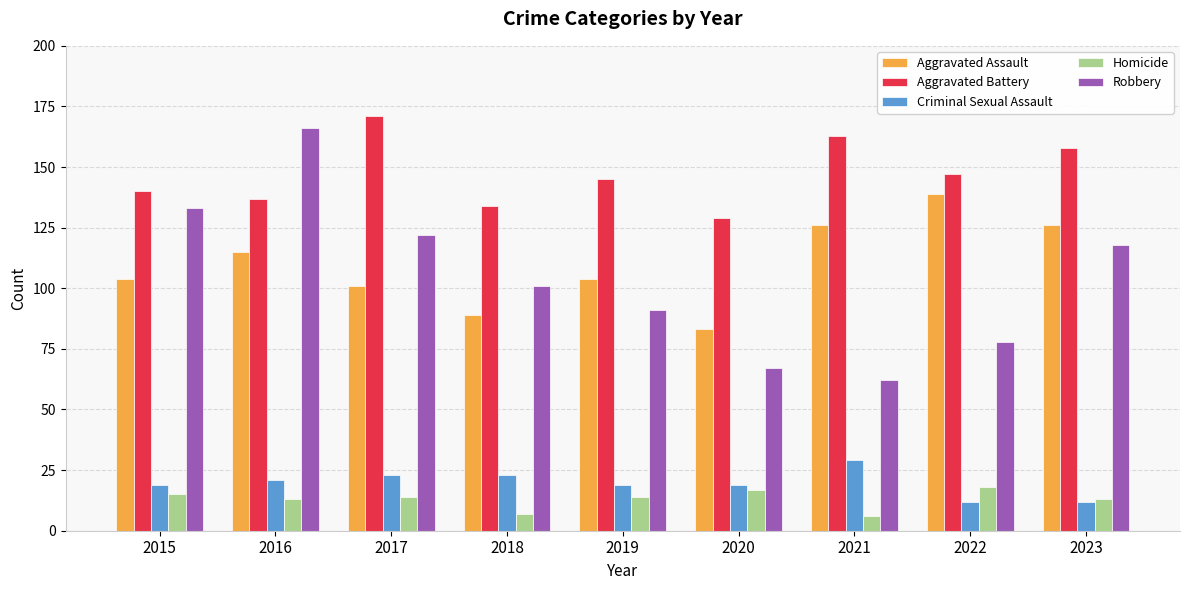

How many bars are there in total?

45